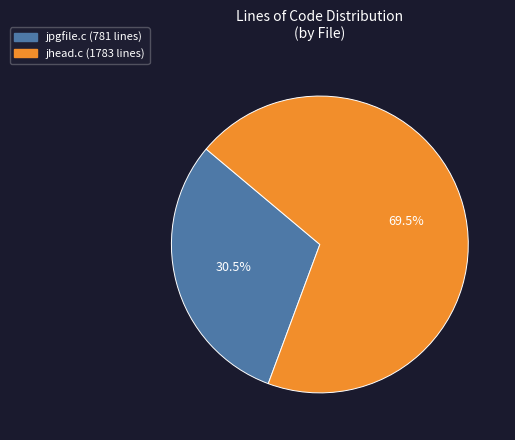

Does jpgfile.c represent more than half of the total?

No